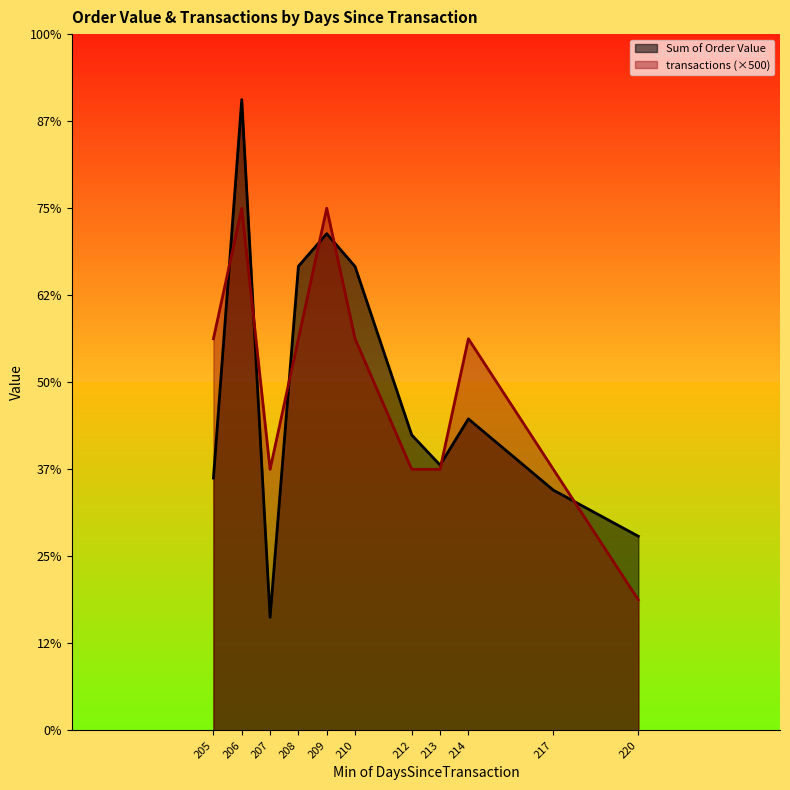

How many data points does each series have?

11